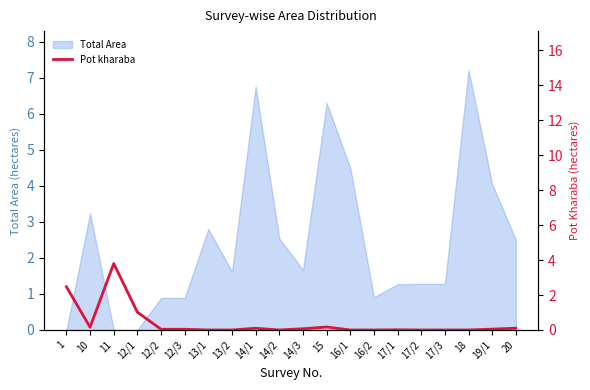

True or false: the data shows 0.2 at 15.

True